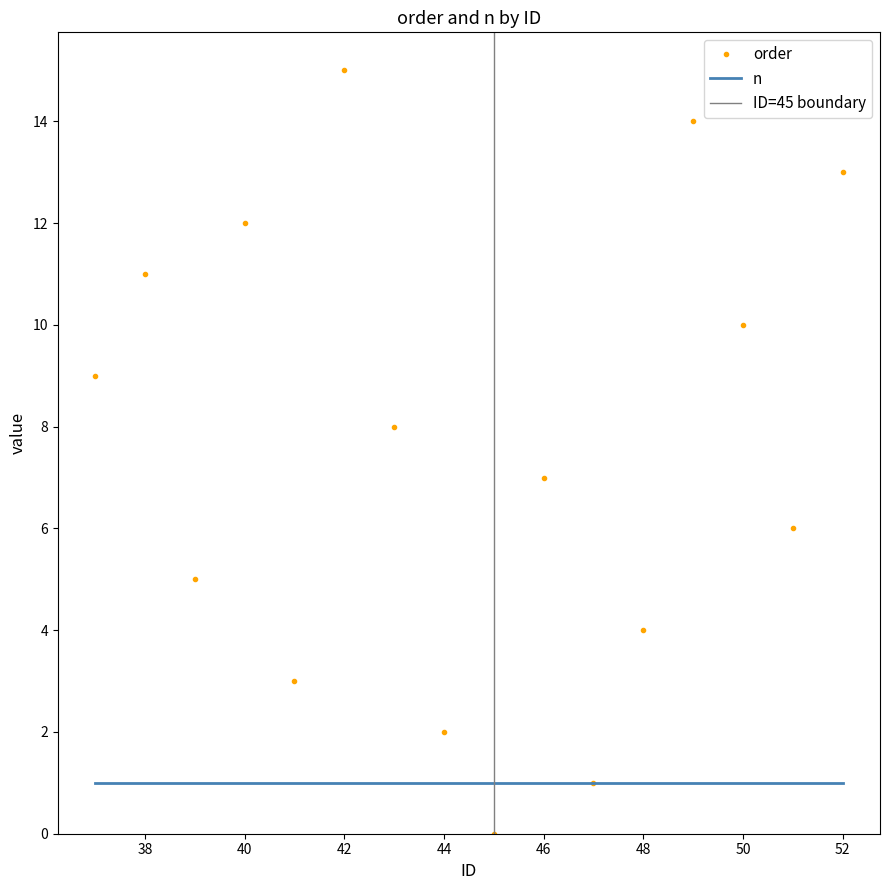

List the labels in order of value, smallest first.

45, 47, 44, 41, 48, 39, 51, 46, 43, 37, 50, 38, 40, 52, 49, 42